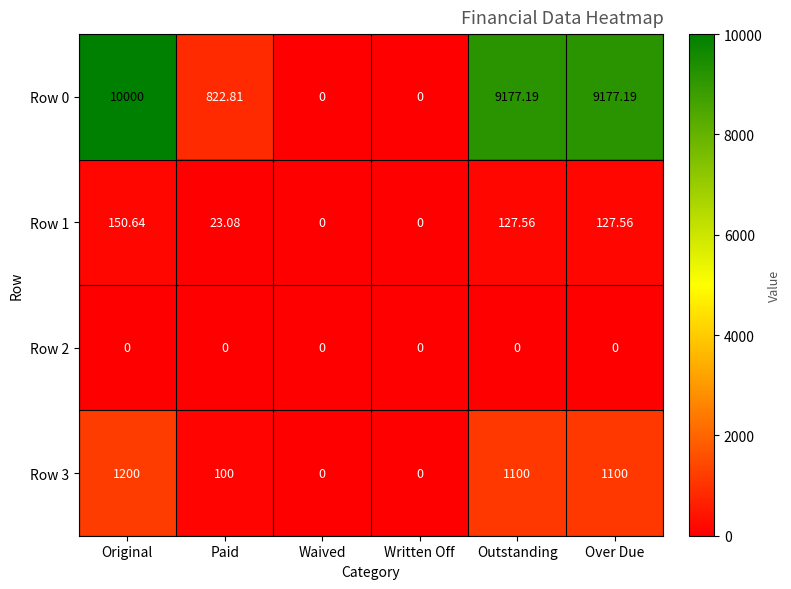

Is the value of Row 0 at Outstanding greater than the value of Row 3 at Waived?

Yes